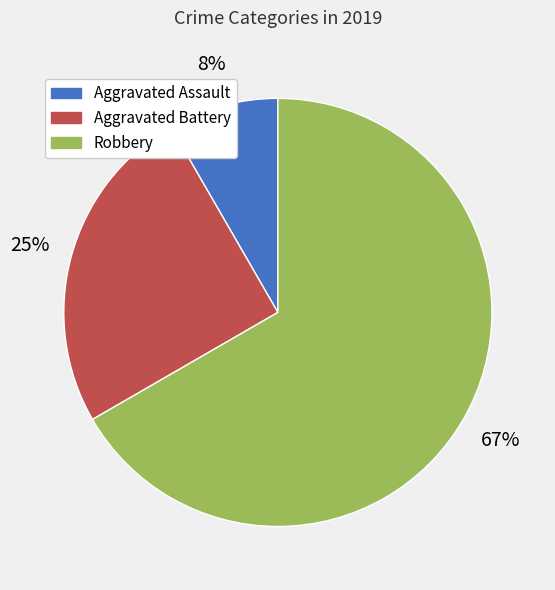

How many slices are in this pie chart?

3